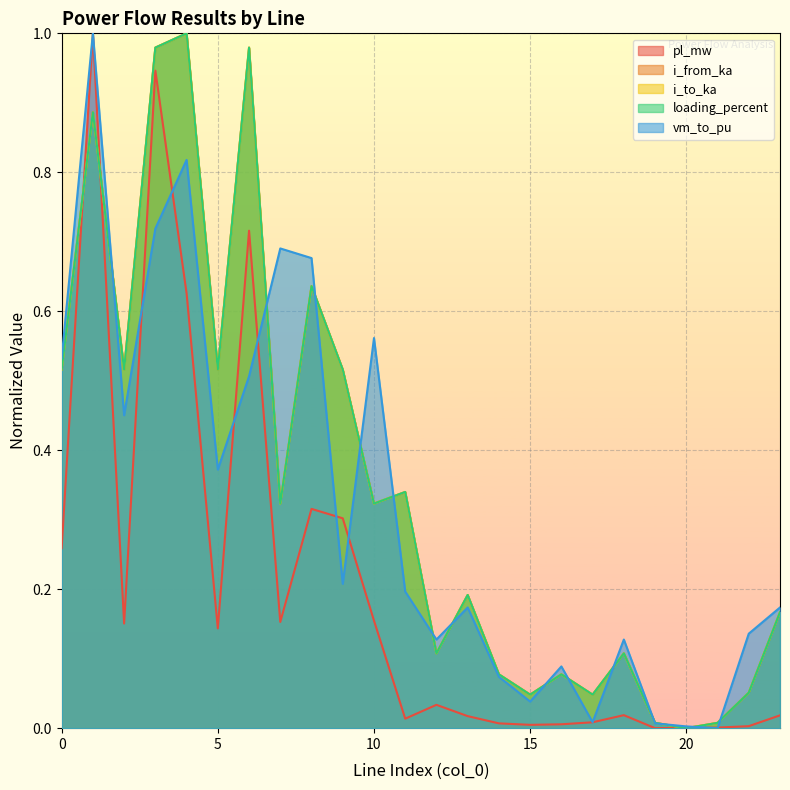

At how many categories does at least one series exceed 0?

24